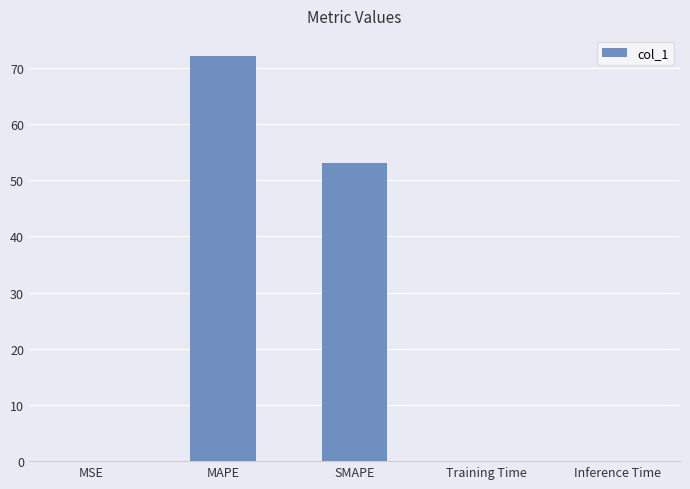

Which category has the highest value across all series?

MAPE